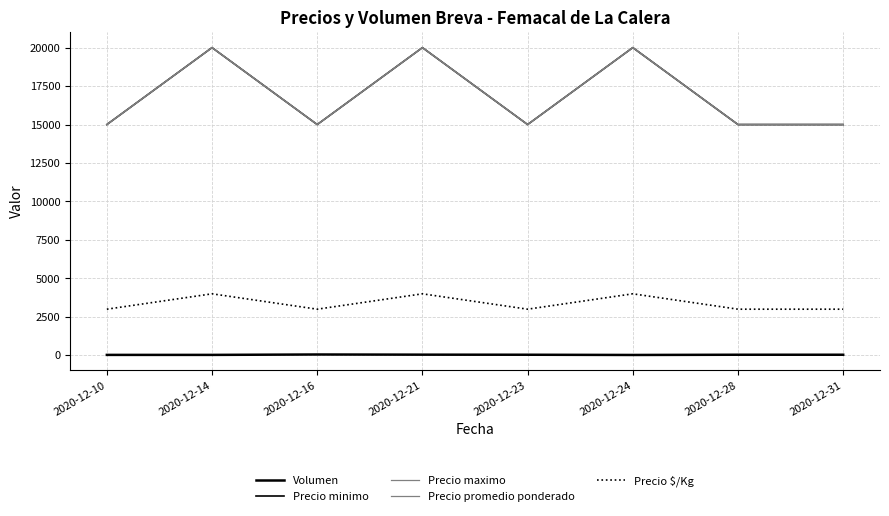

True or false: Precio minimo and Precio maximo intersect in this chart.

False